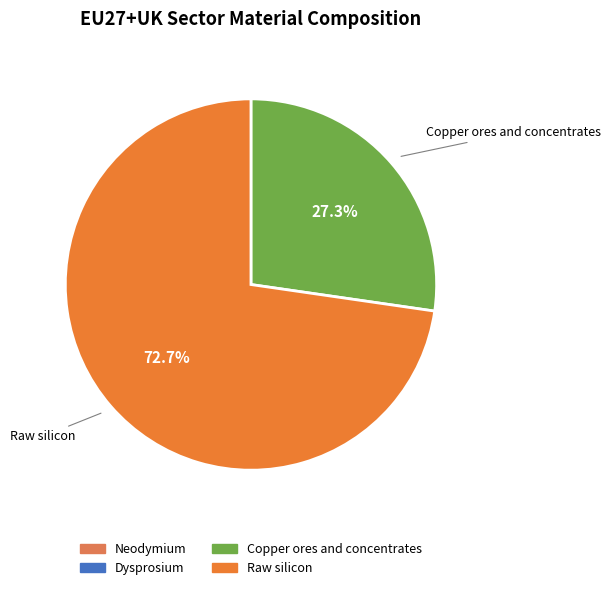

What percentage do Dysprosium and Copper ores and concentrates together represent?

27.3%